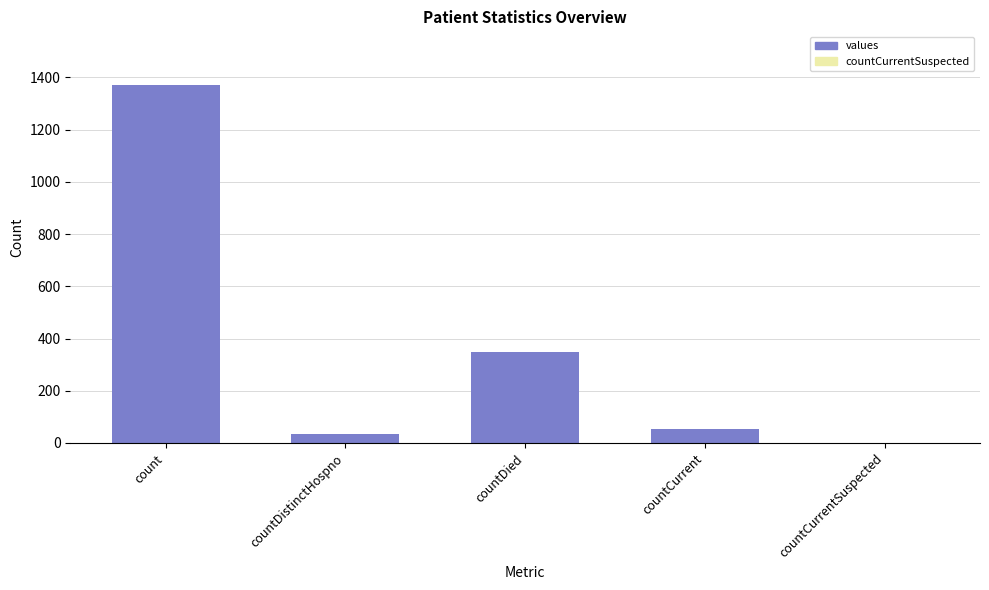

True or false: the data shows 1371 at count.

True